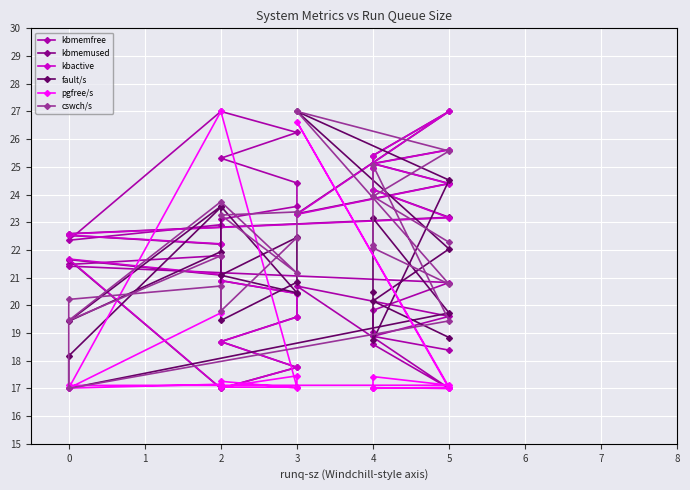

Is it true that kbmemfree equals 30.9 at 3?

False